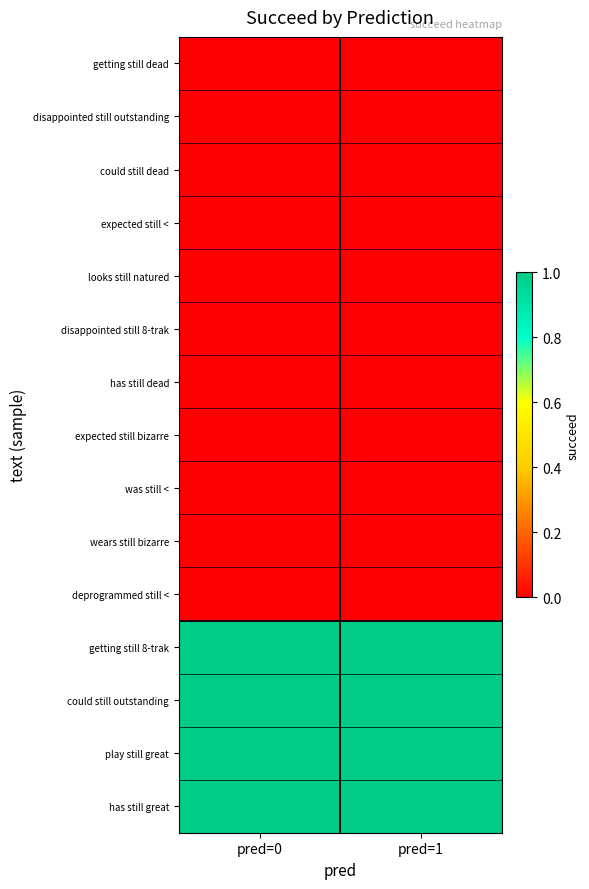

Which series changed the most between pred=0 and pred=1?

getting still dead